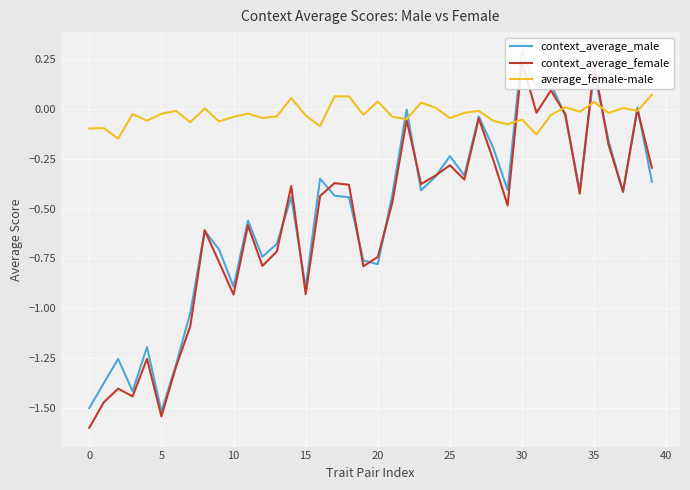

List the series in order of their peak value, lowest first.

average_female-male, context_average_female, context_average_male